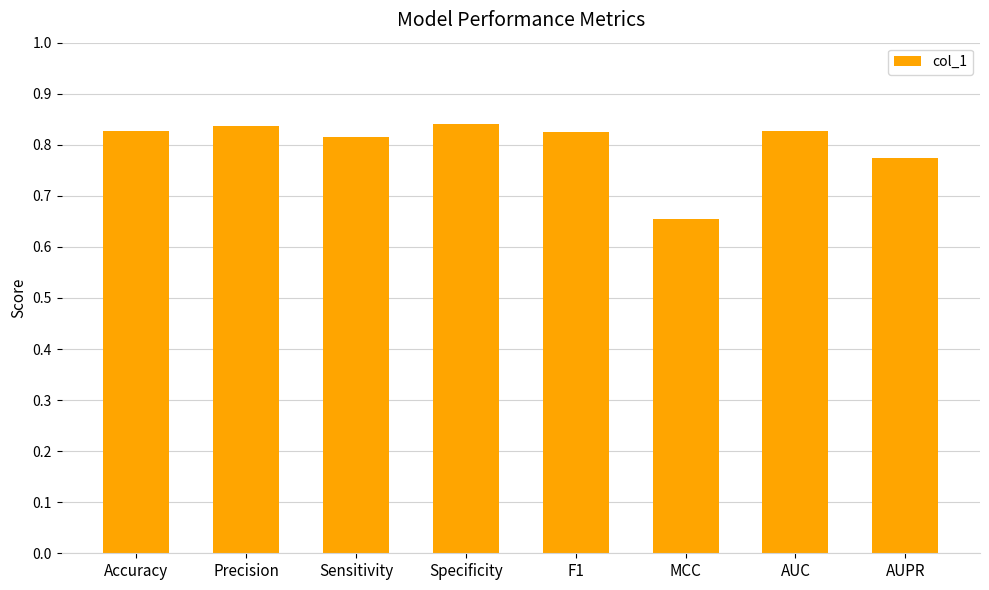

How many bars are there in total?

8